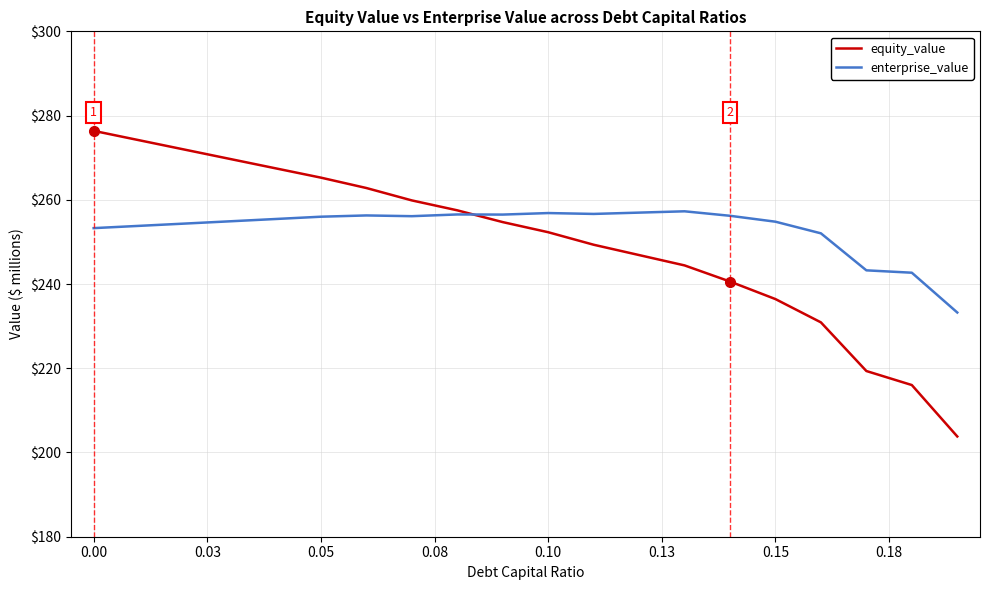

Rank the series by their maximum value, from lowest to highest.

enterprise_value, equity_value